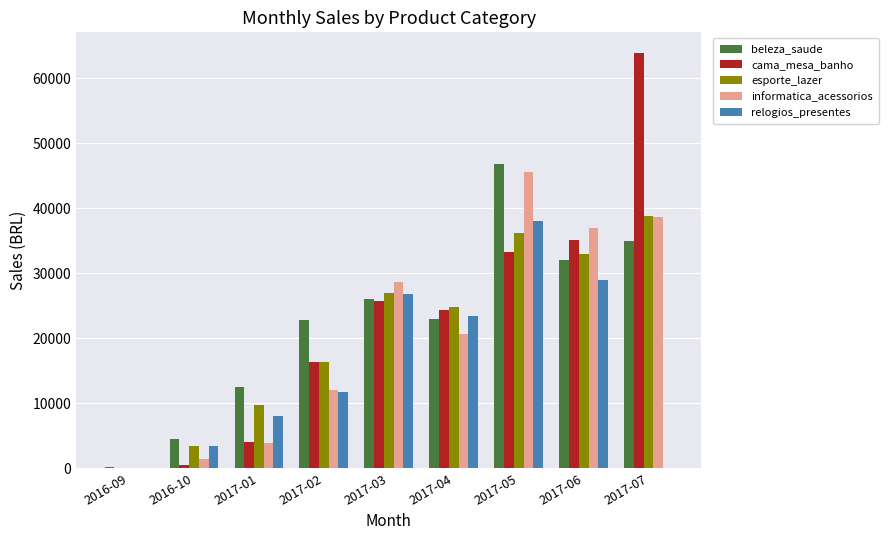

Is it true that relogios_presentes equals 8086.5 at 2017-01?

True